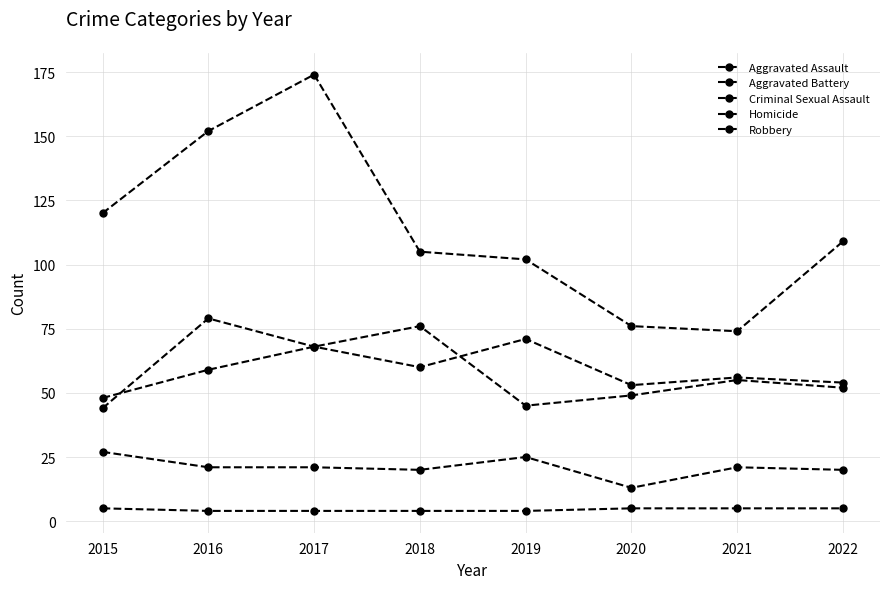

What is the difference between the Aggravated Assault values at 2022 and 2016?

25